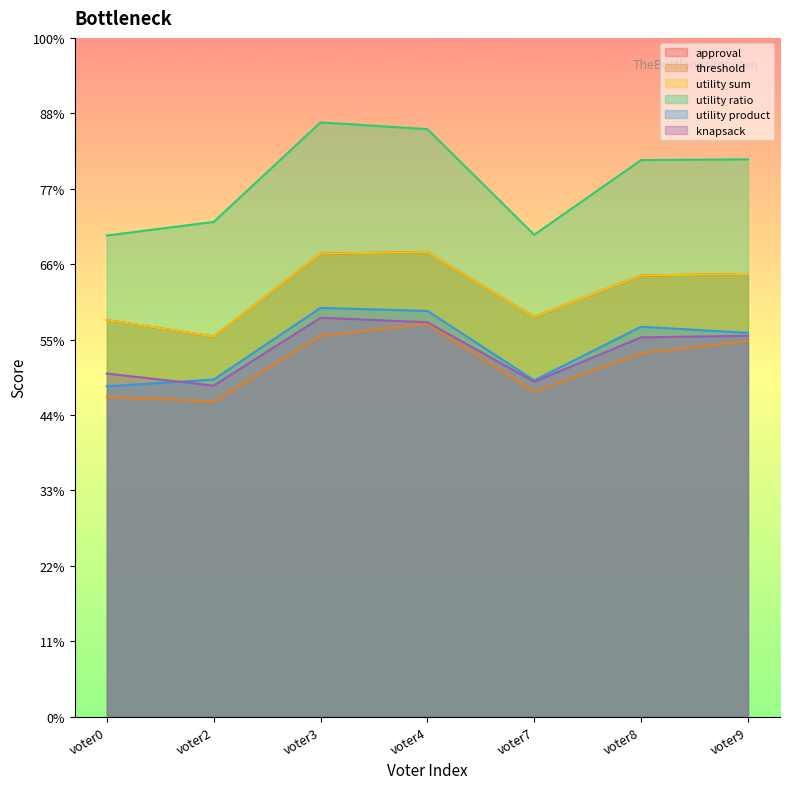

The threshold series shows 581 at voter7. True or false?

False